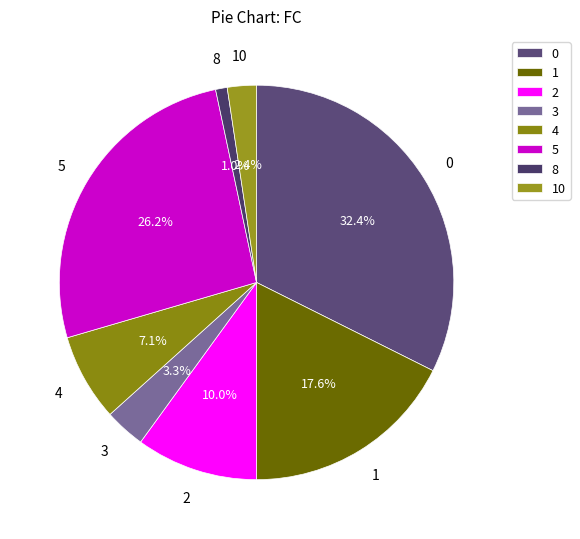

Rank the categories by value from lowest to highest.

8, 10, 3, 4, 2, 1, 5, 0